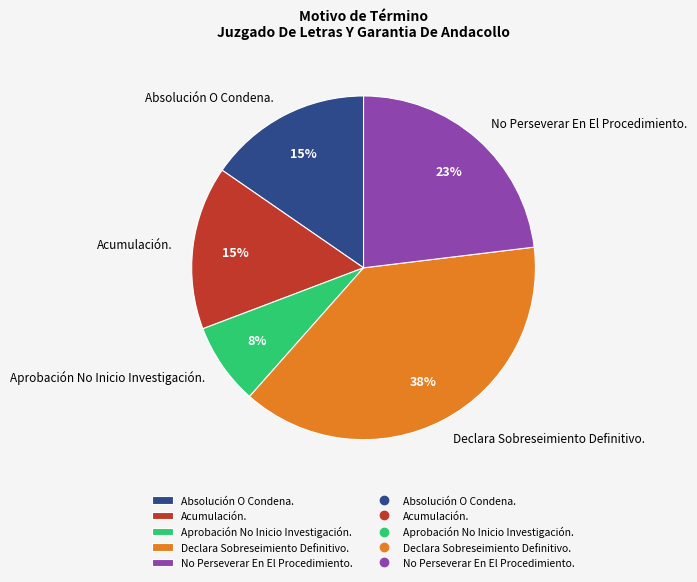

Approximately how many times larger is the value at No Perseverar En El Procedimiento. compared to Acumulación.?

1.5